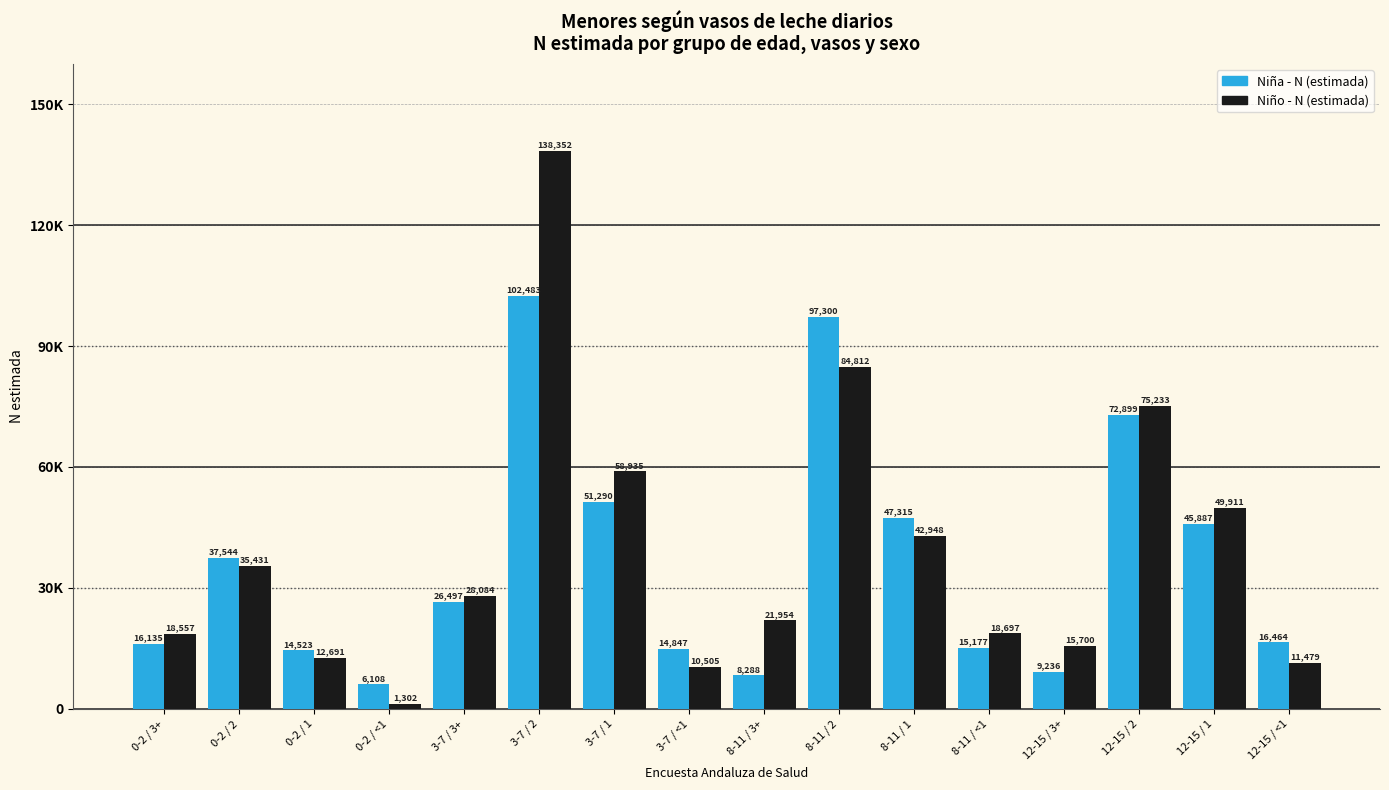

What is the value of the Niño - N (estimada) bar at the 13th from the left?

15700